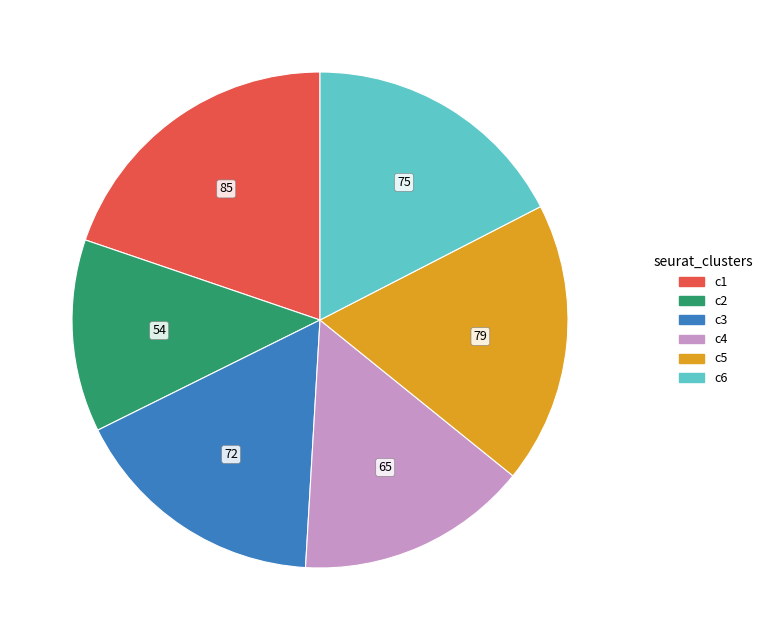

Combined, do c2 and c4 account for over 50%?

No